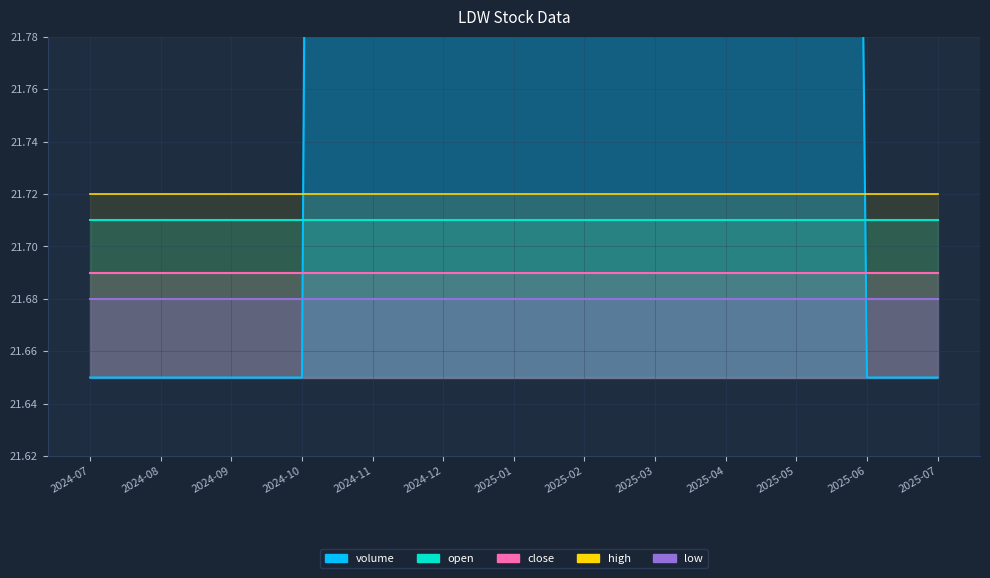

What is the value of the low point at the 4th from the left?

21.7